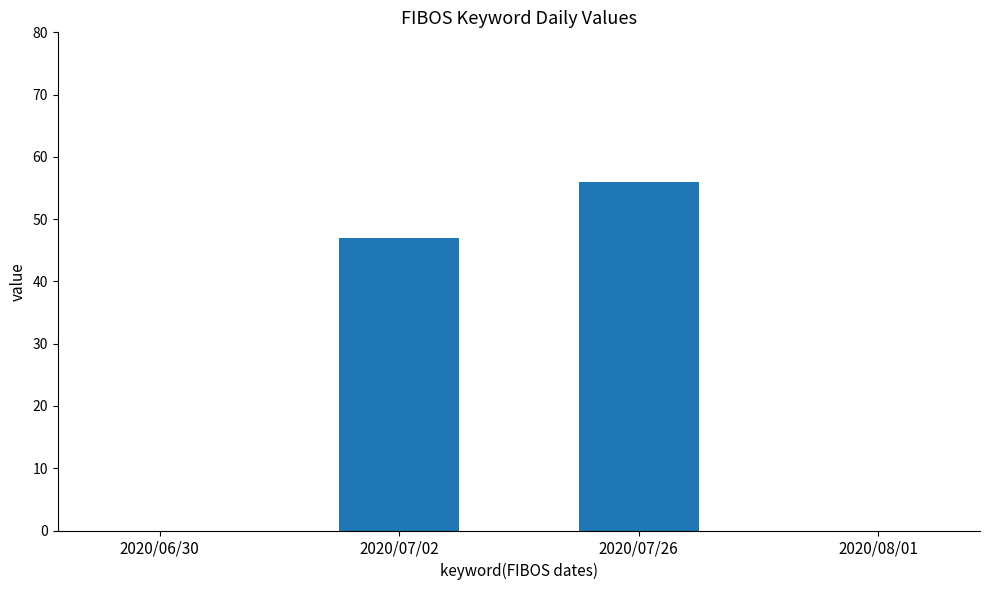

Are the bars horizontal?

No